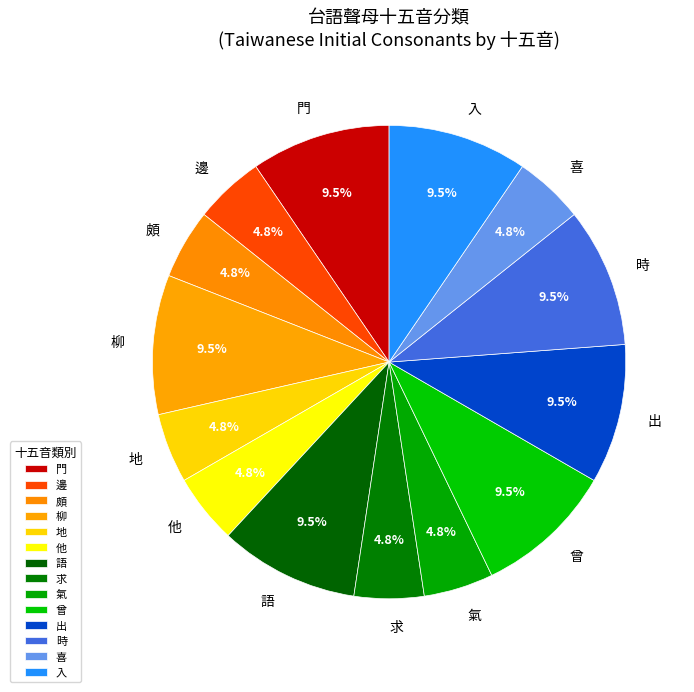

Is there any slice that represents more than half of the pie?

No